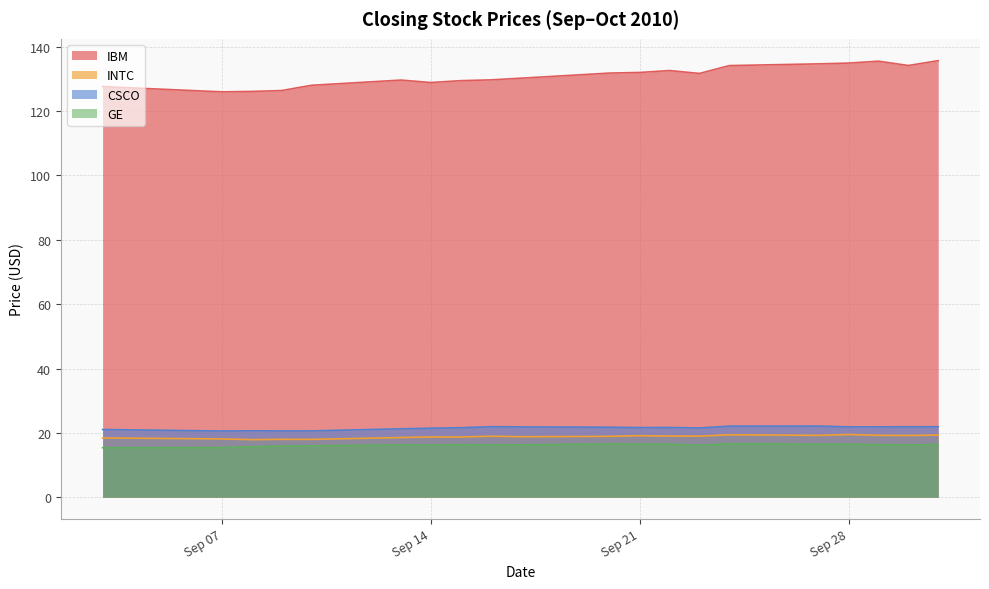

At which label does GE first exceed 16?

2010-09-13